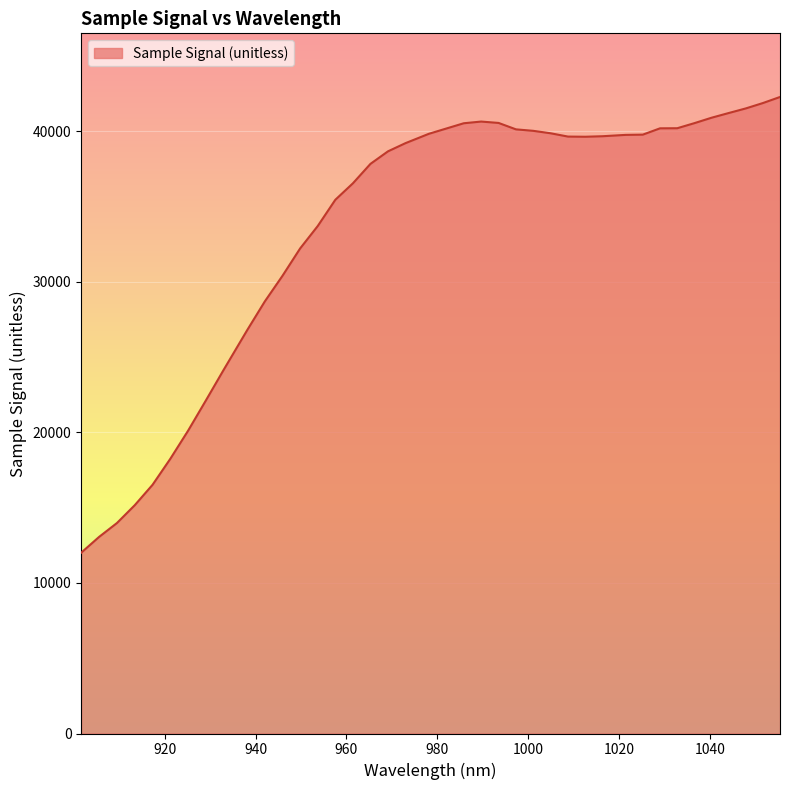

What is the difference between the maximum and minimum values?

30259